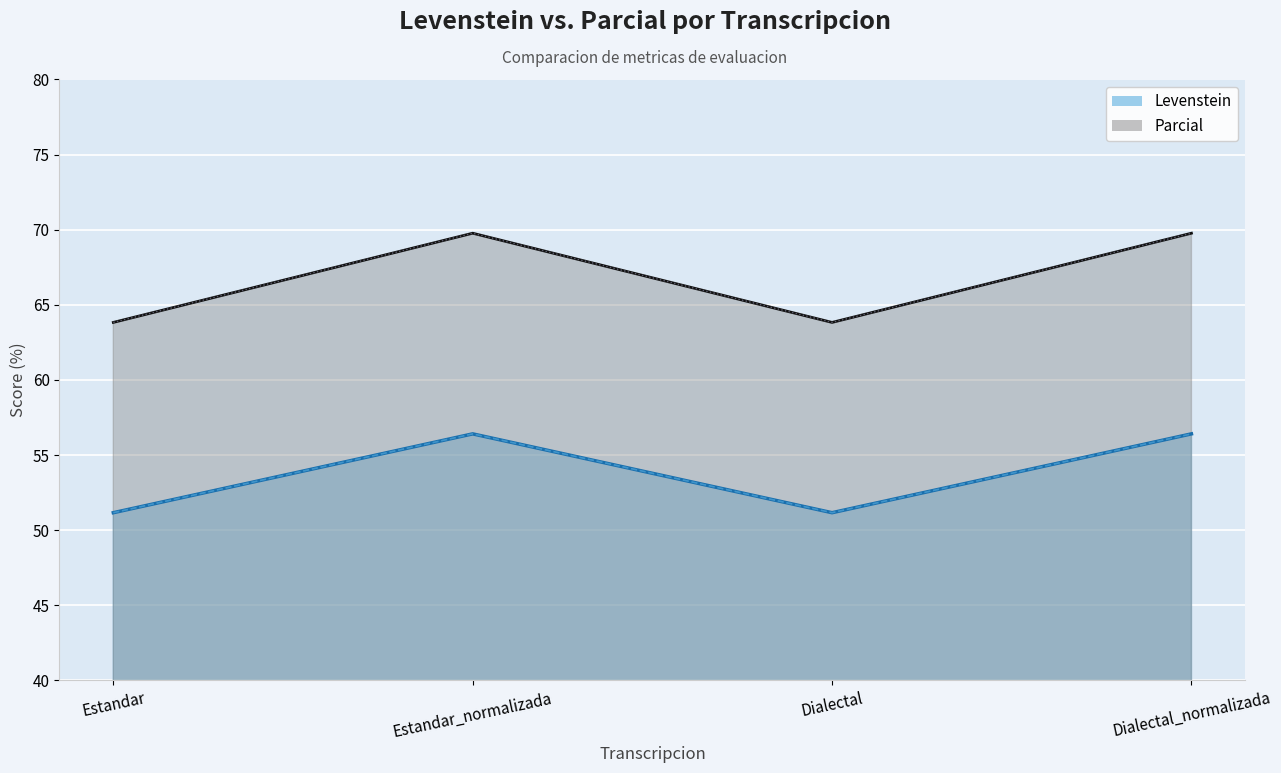

List the series in order of their peak value, highest first.

Parcial, Levenstein